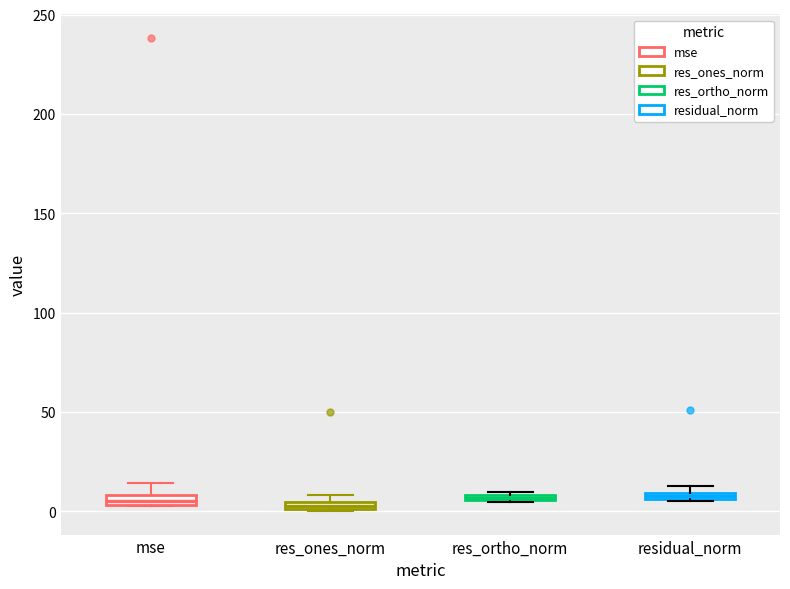

Where is the upper edge of the box for res_ones_norm on the y-axis? The values are not printed on the chart, so give them approximately, as read against the axis.

5